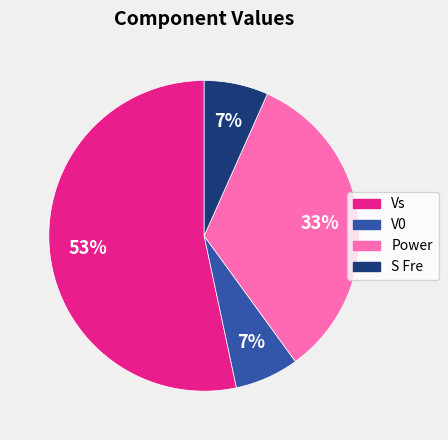

To the nearest percent, what percentage of the pie is S Fre?

7%